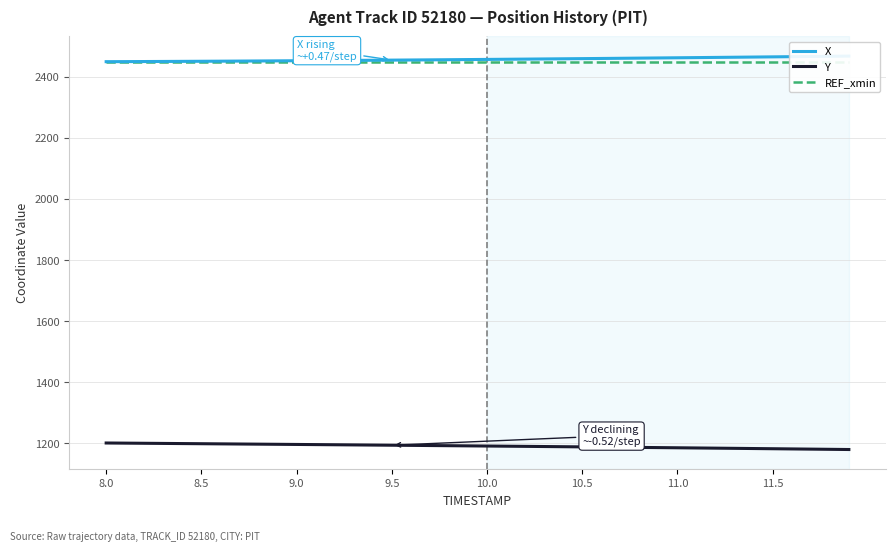

True or false: X and REF_xmin intersect in this chart.

False